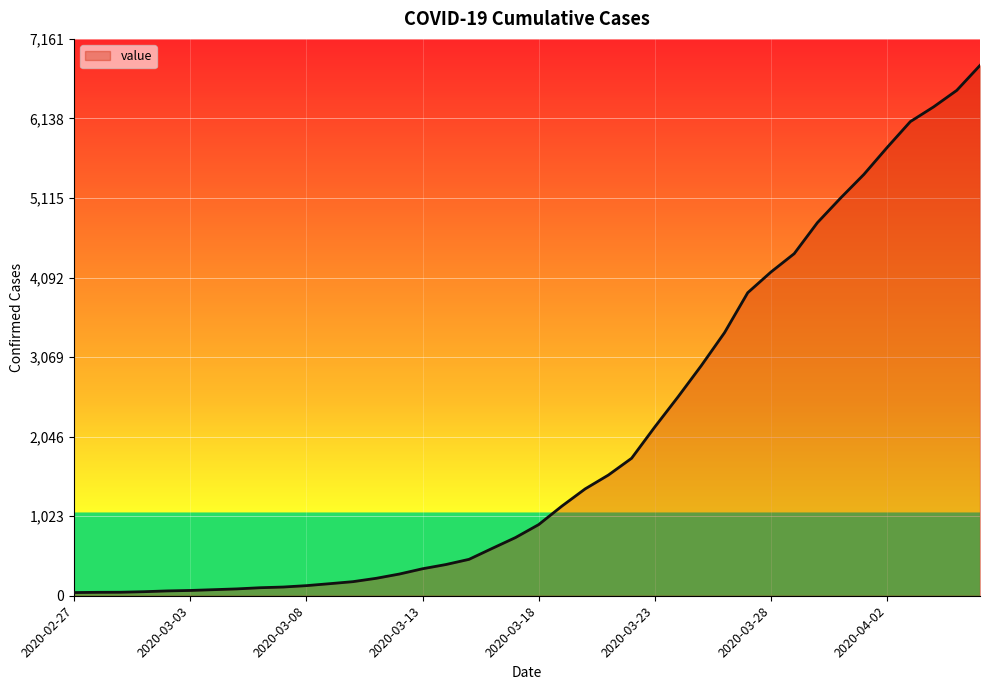

What is the maximum value shown in the chart?

6820